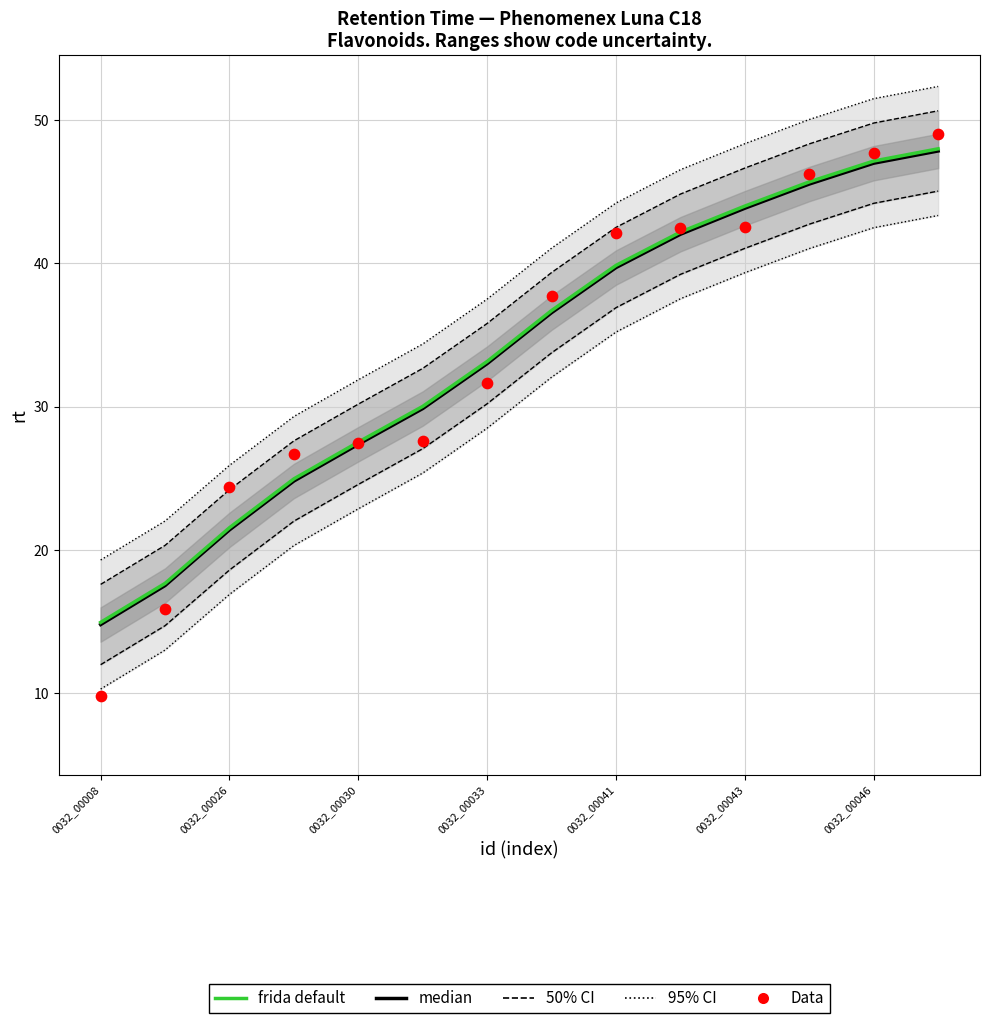

What is the total value across all series at 0032_00043?

210.7